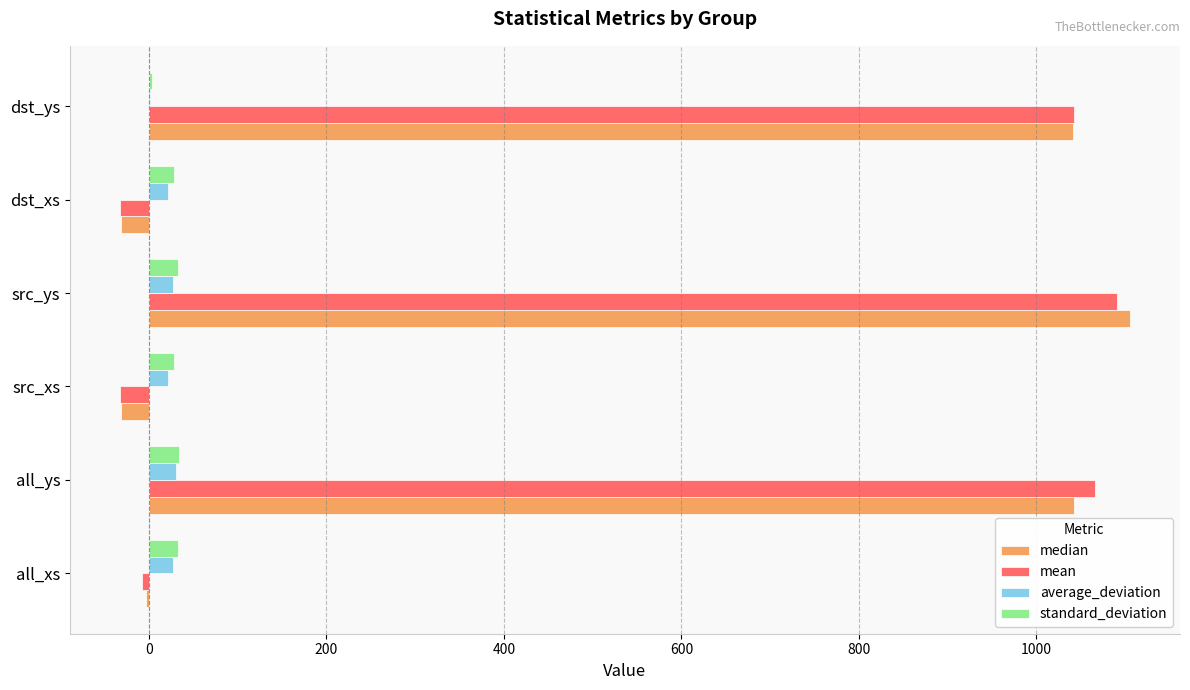

What is the total value across all series at all_ys?

2173.2